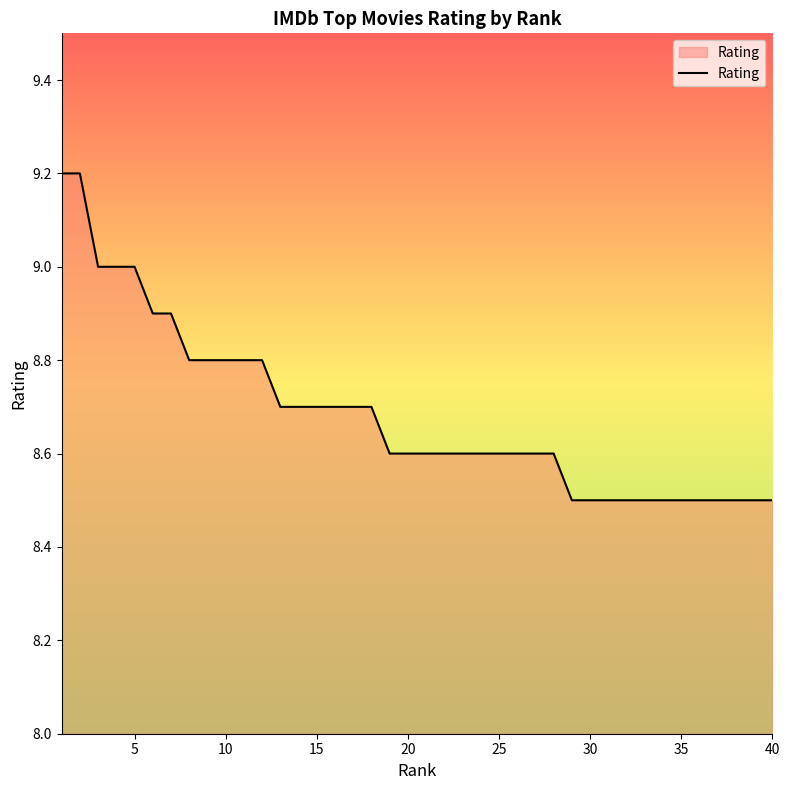

What is the difference between the maximum and minimum values?

0.7